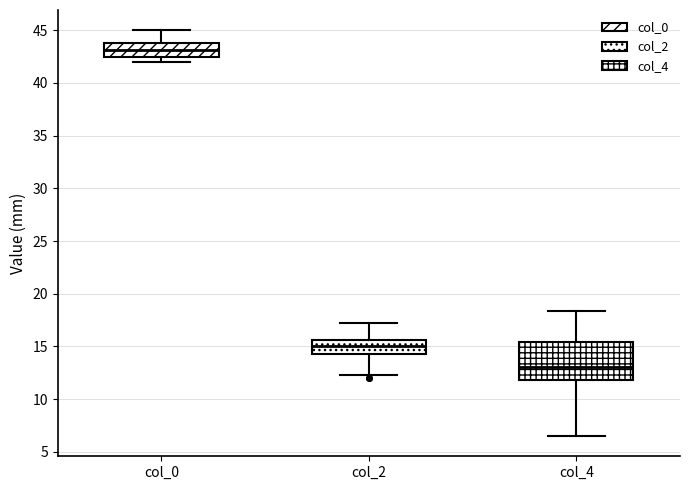

Reading left to right, read every box against the y-axis: the position of its median line, the range the box covers, and the ends of its whiskers. The values are not printed on the chart, so give them approximately, as read against the axis.

col_0: median 43.0, box 42.5 to 44.0, whiskers 42.0 to 45.0
col_2: median 15.0, box 14.5 to 15.5, whiskers 12.5 to 17.5
col_4: median 13.0, box 12.0 to 15.5, whiskers 6.5 to 18.5